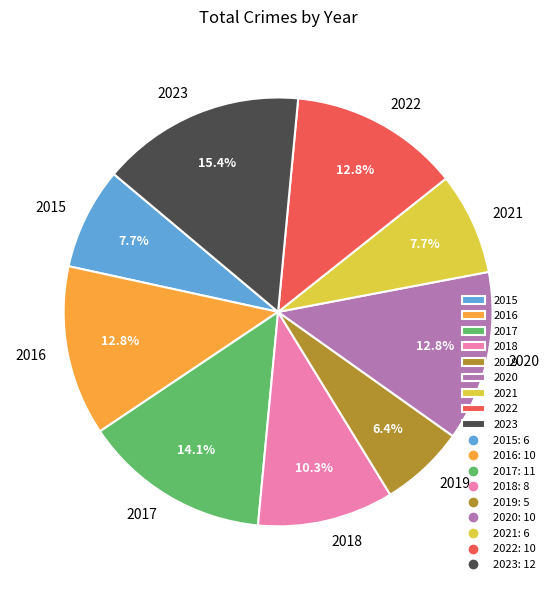

How many slices are in this pie chart?

9